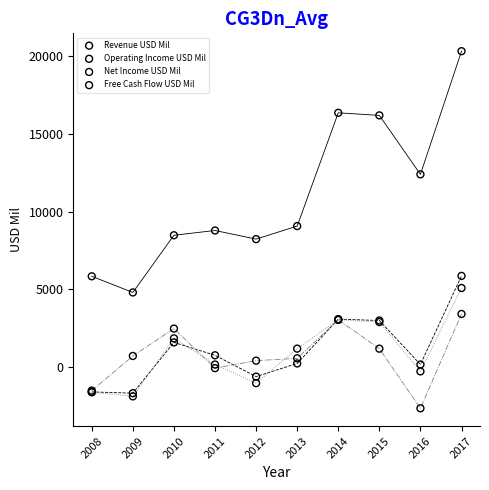

Which series contains the lowest Y value?

Free Cash Flow USD Mil